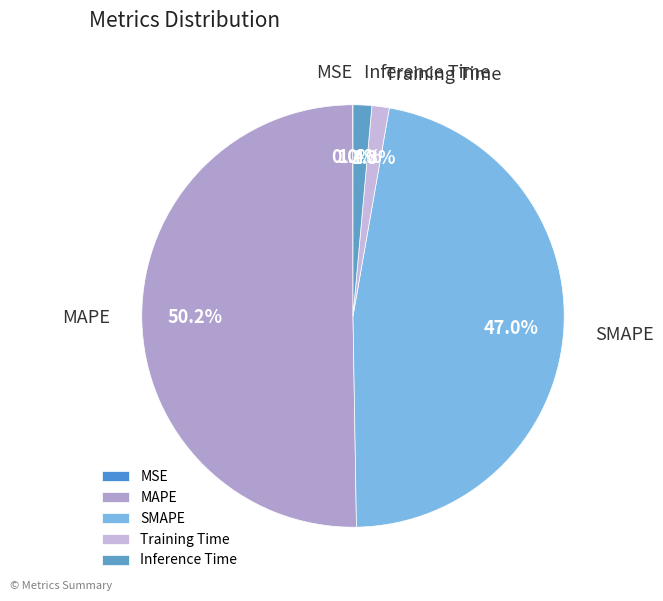

Which category has the biggest portion of the pie?

MAPE